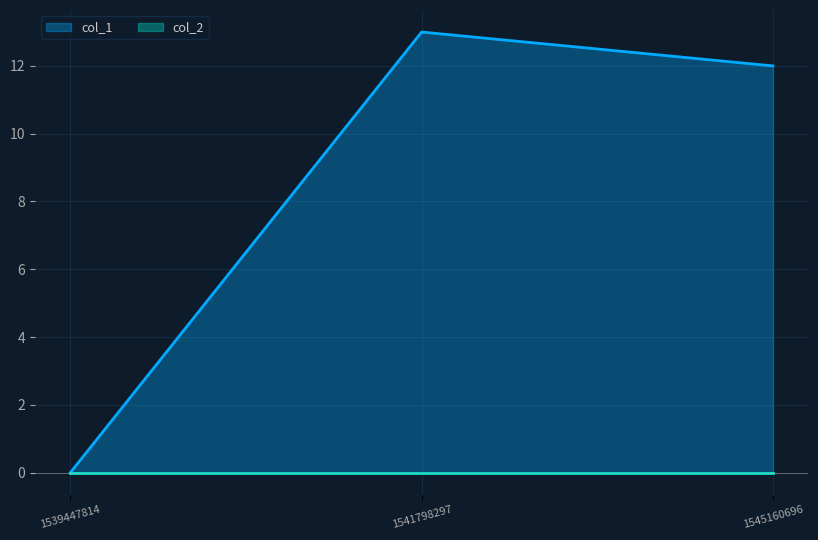

Does the chart display data point markers on the line(s)?

No